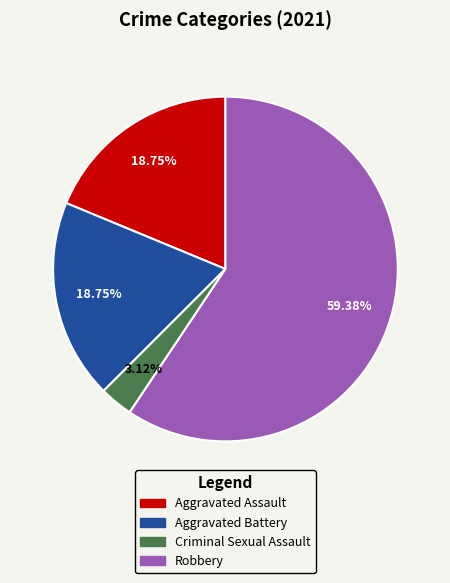

Is there a majority slice in this chart?

Yes